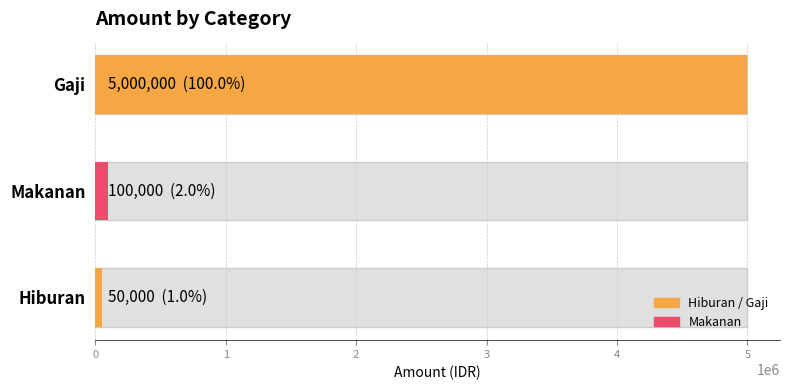

Are the bars horizontal?

Yes